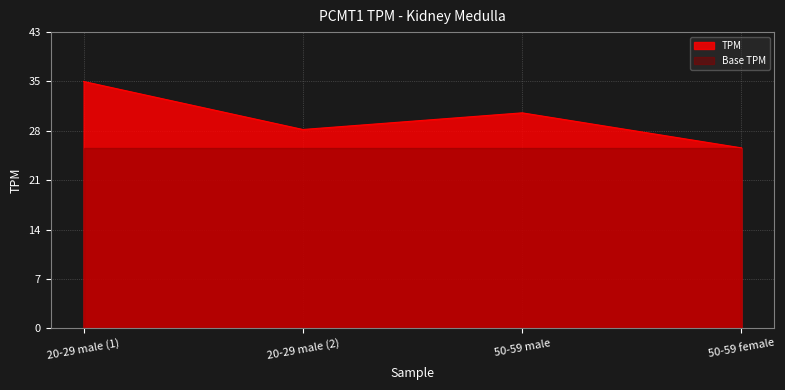

Where is the first local maximum?

50-59 male